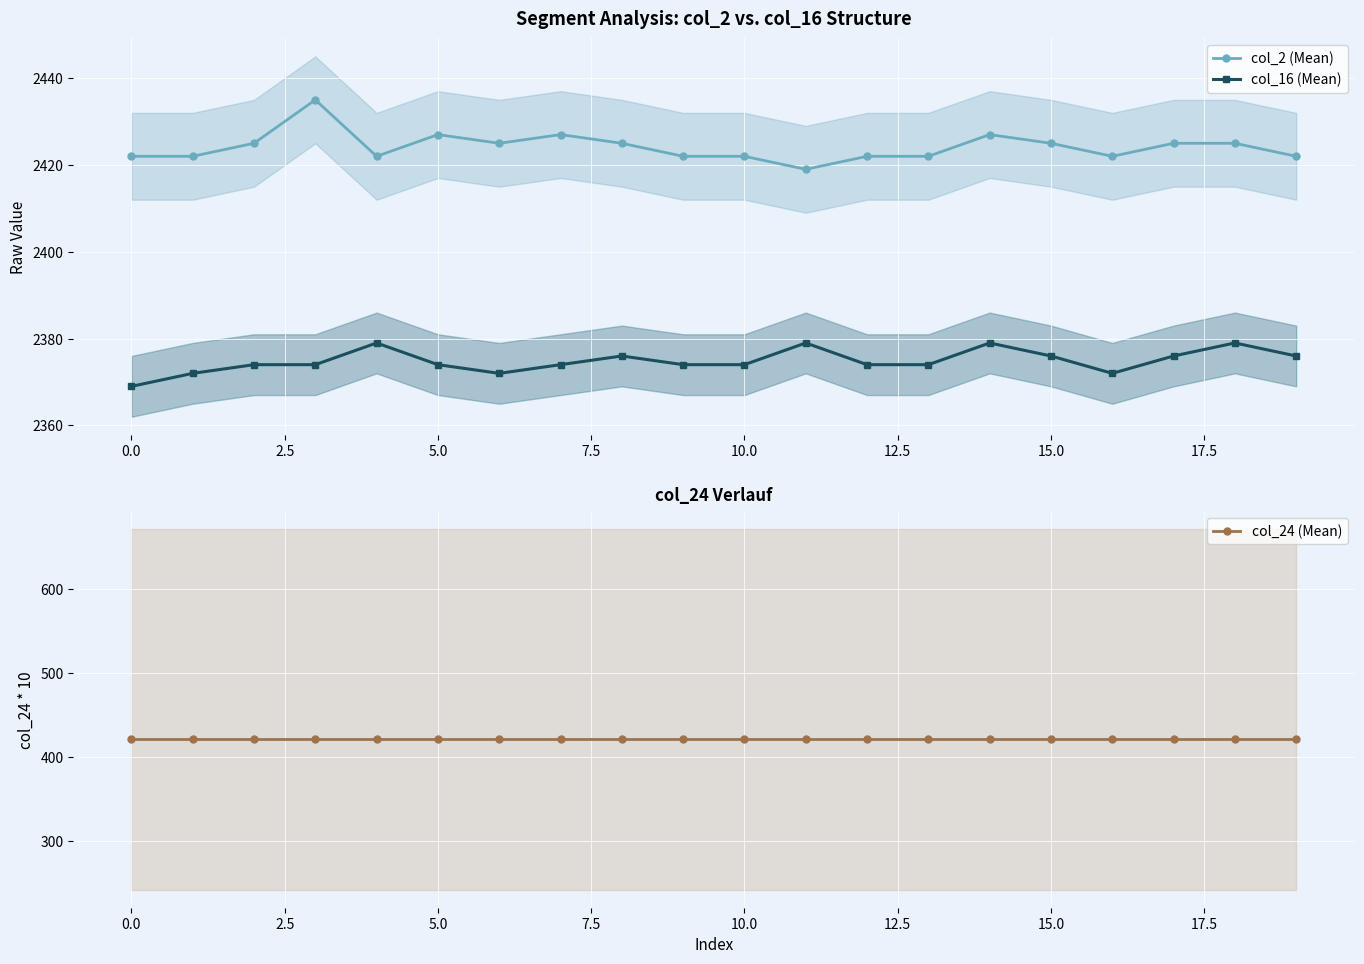

Which series has the largest total across all categories?

col_2 (Mean)